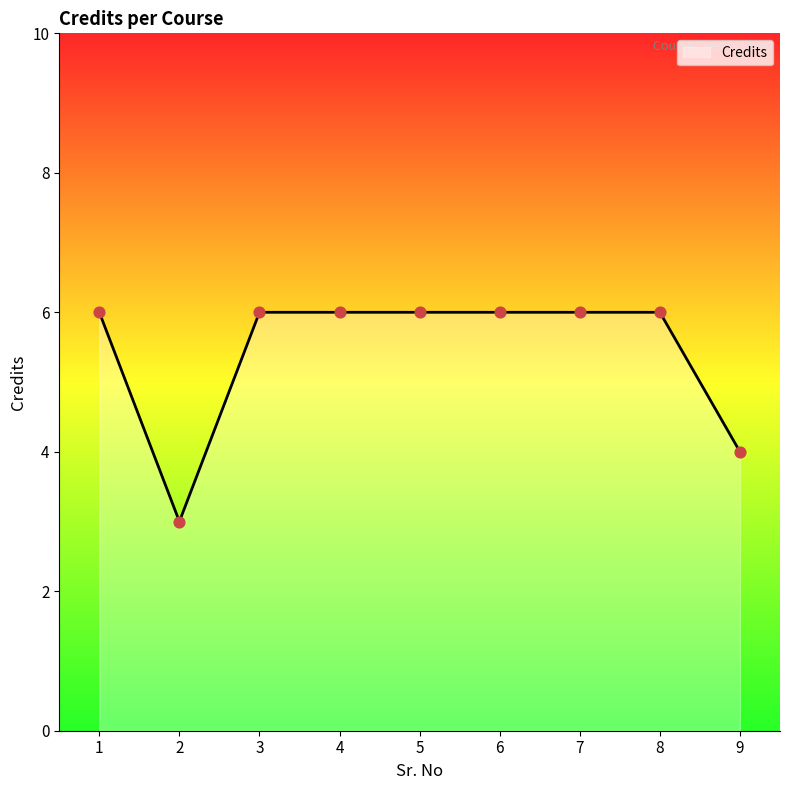

Approximately how many times larger is the value at 6 compared to 8?

1.0